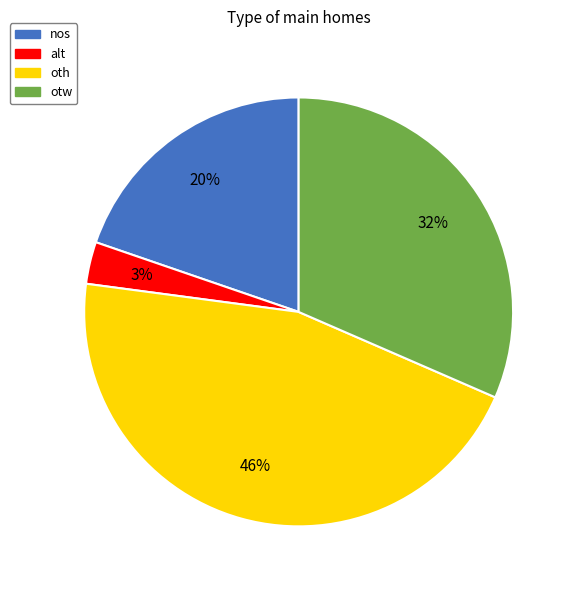

Is the sum of alt and nos greater than half?

No